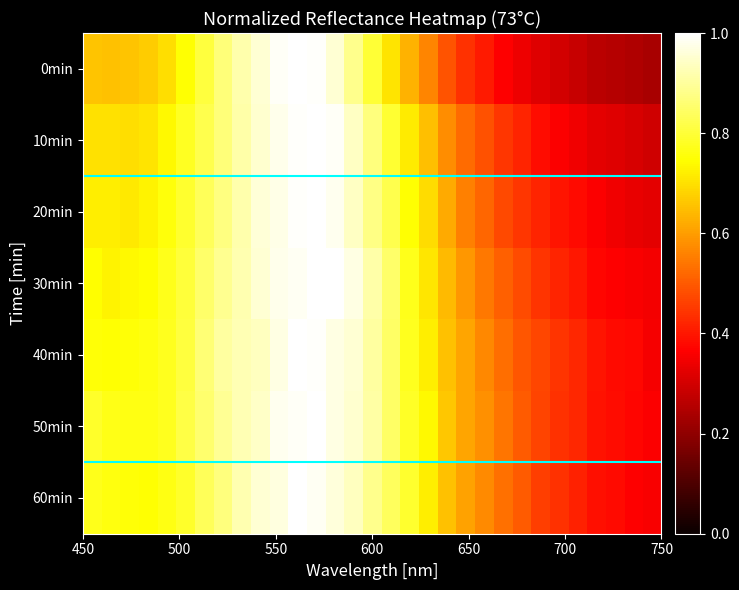

Which series has the largest range (max minus min)?

73 0min_normalized